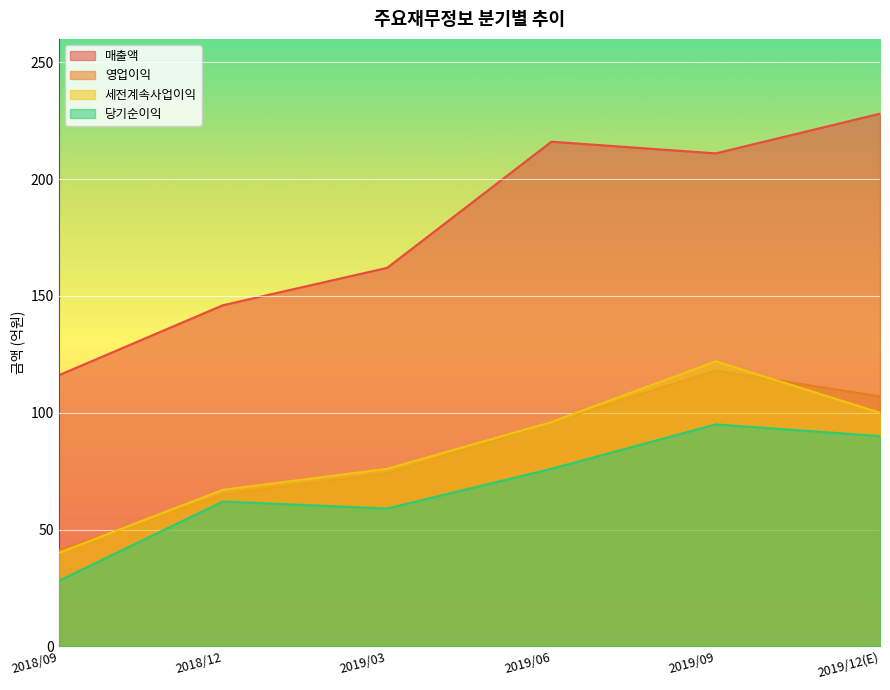

What position from the right is 2019/06?

3